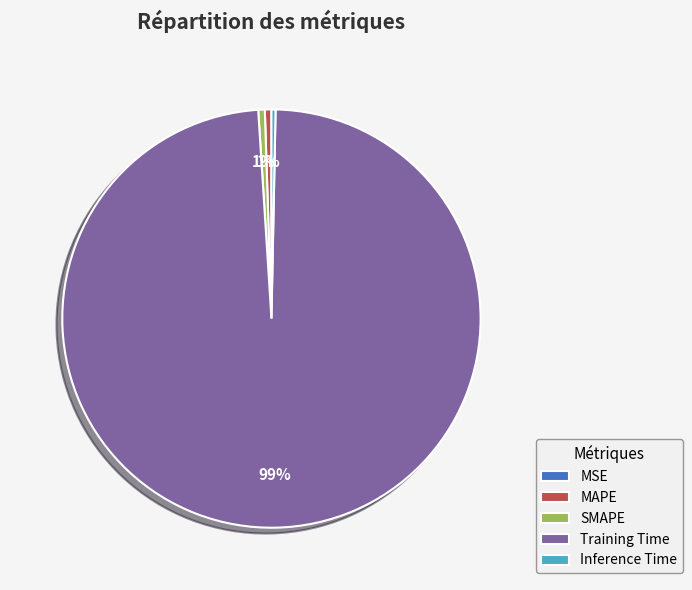

Combined, do SMAPE and Inference Time account for over 50%?

No